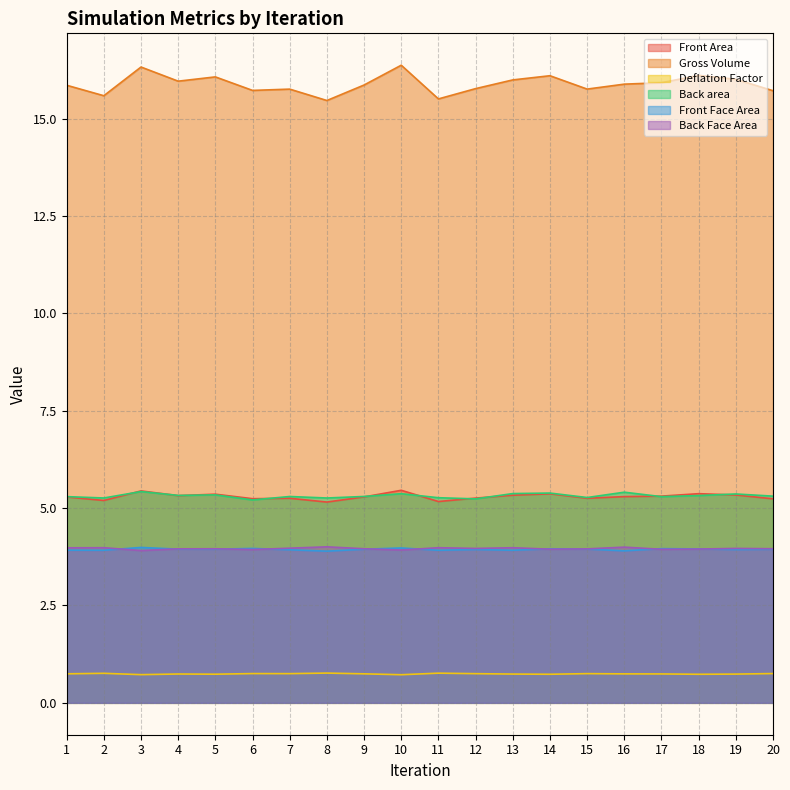

What is the sum of all Front Face Area values?

78.8